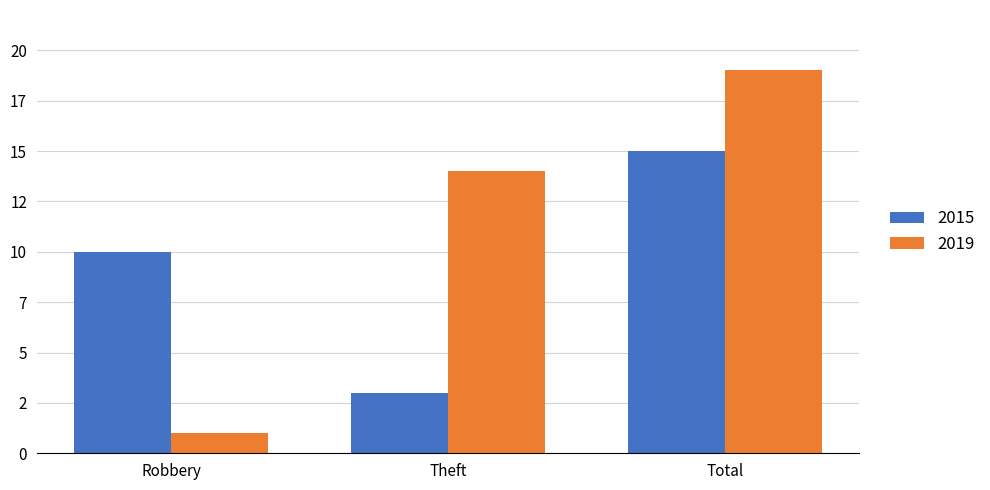

At which category is the sum across all series the highest?

Total